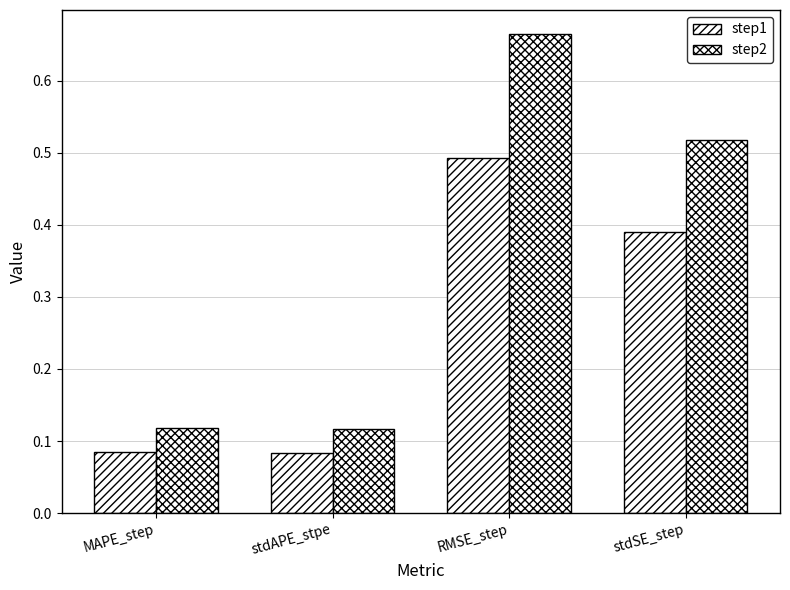

Are the bars grouped side by side (vs. stacked)?

Yes